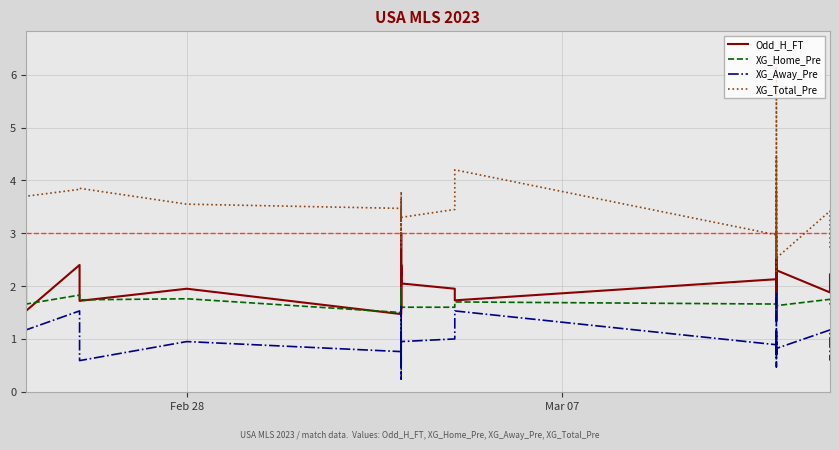

In Odd_H_FT, how many points are higher than both neighbors (excluding endpoints)?

14